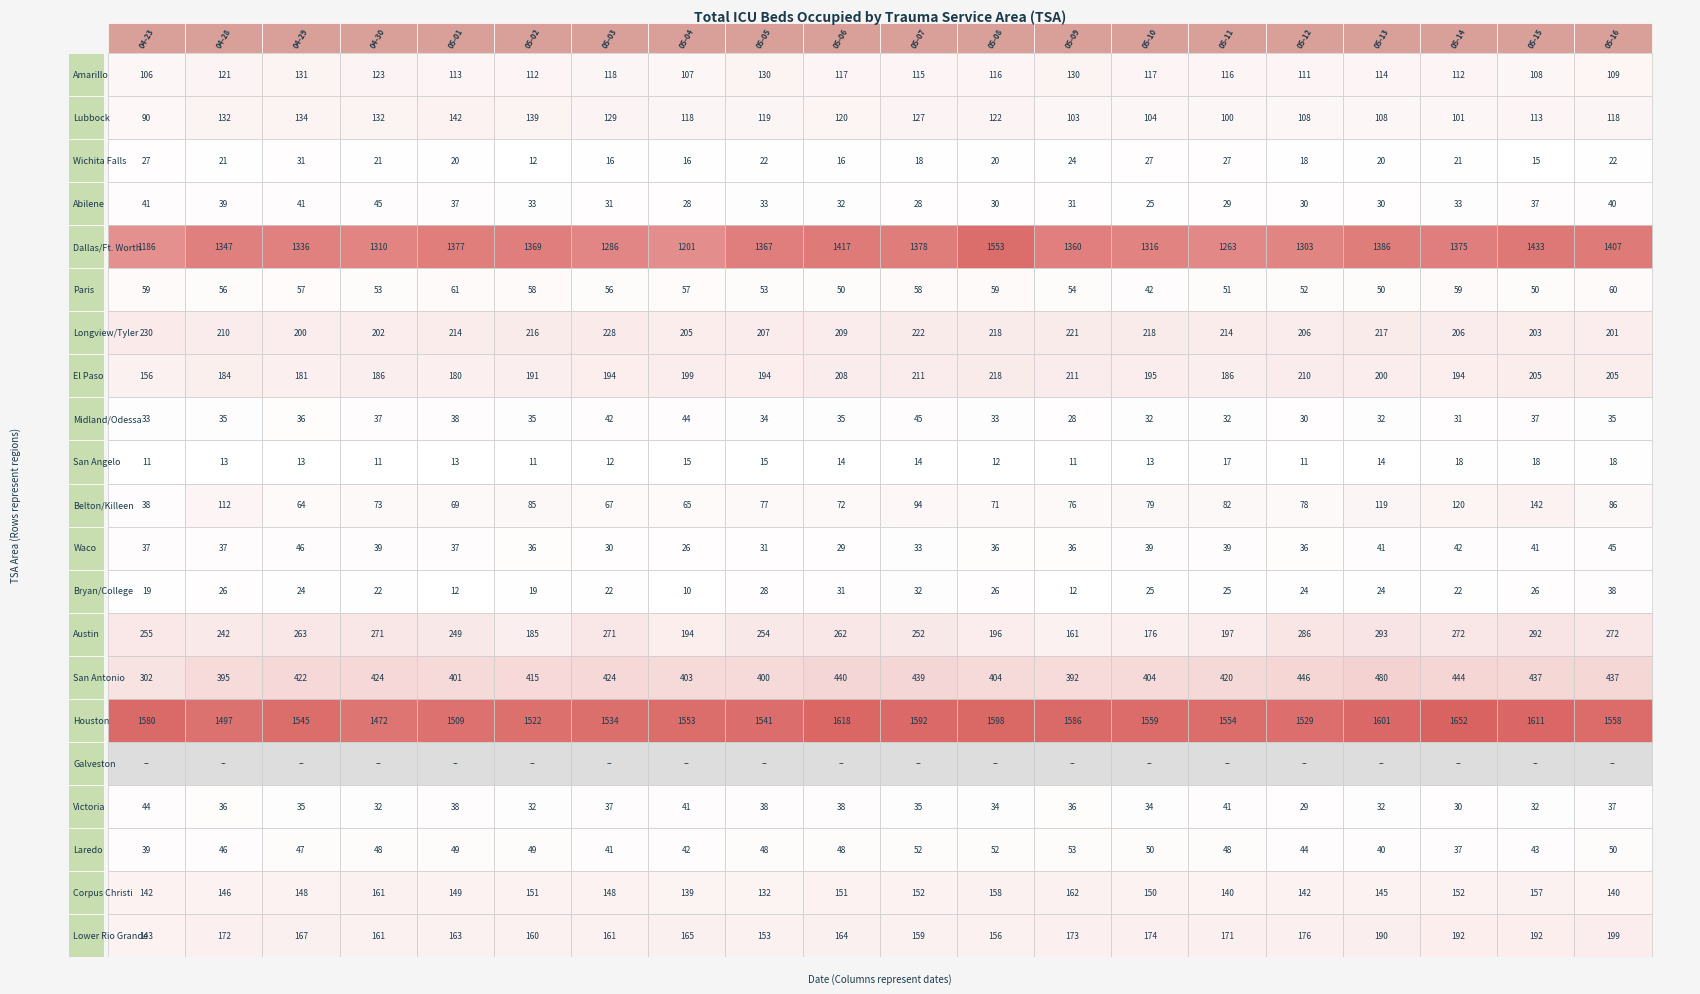

The value of Bryan/College at 14 is 25. True or false?

True